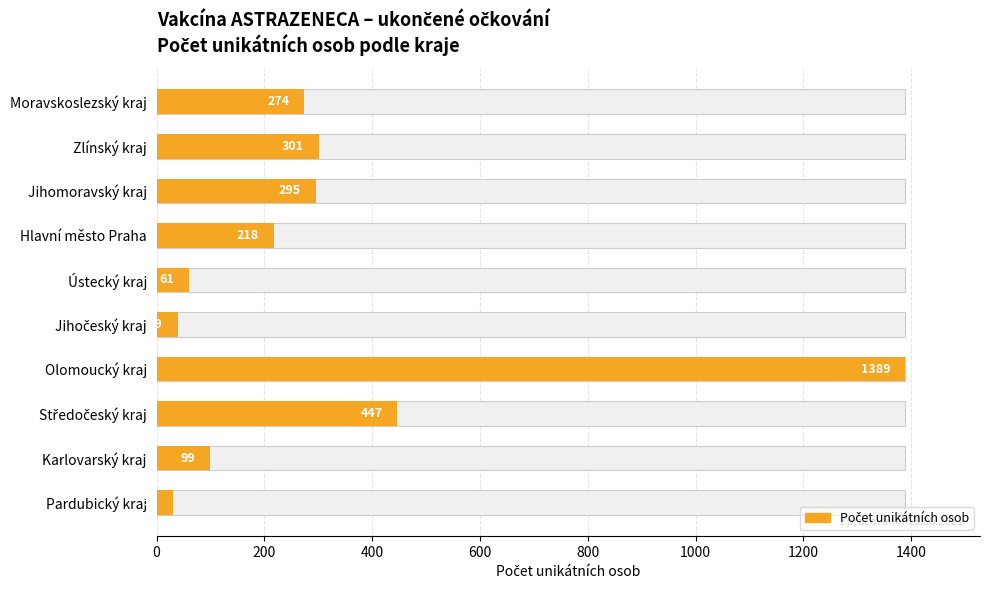

What is the maximum value shown in the chart?

1389